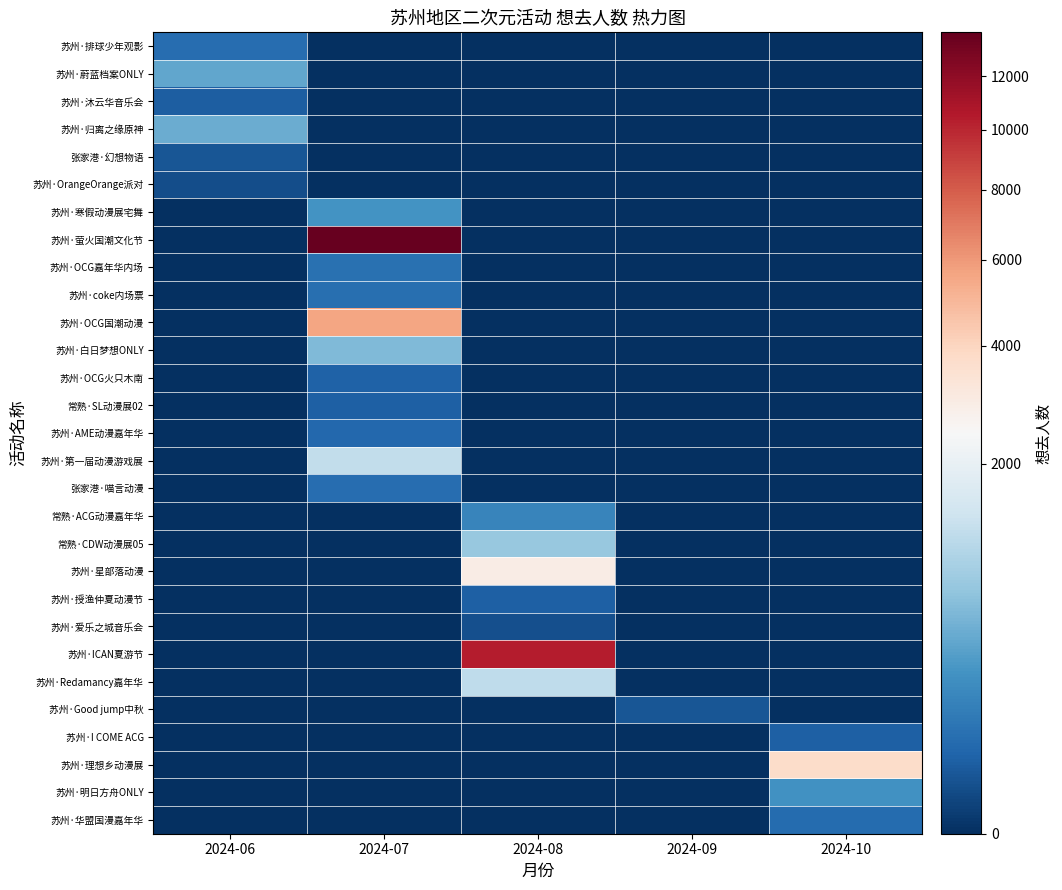

Rank the series by their maximum value, from highest to lowest.

苏州·萤火国潮文化节, 苏州·ICAN夏游节, 苏州·OCG国潮动漫, 苏州·理想乡动漫展, 苏州·星部落动漫, 苏州·第一届动漫游戏展, 苏州·Redamancy嘉年华, 常熟·CDW动漫展05, 苏州·白日梦想ONLY, 苏州·归离之缘原神, 苏州·蔚蓝档案ONLY, 苏州·寒假动漫展宅舞, 苏州·明日方舟ONLY, 常熟·ACG动漫嘉年华, 苏州·OCG嘉年华内场, 苏州·coke内场票, 苏州·排球少年观影, 张家港·喵言动漫, 苏州·华盟国漫嘉年华, 苏州·AME动漫嘉年华, 苏州·OCG火只木南, 苏州·授渔仲夏动漫节, 苏州·I COME ACG, 常熟·SL动漫展02, 苏州·沐云华音乐会, 苏州·Good jump中秋, 张家港·幻想物语, 苏州·爱乐之城音乐会, 苏州·OrangeOrange派对